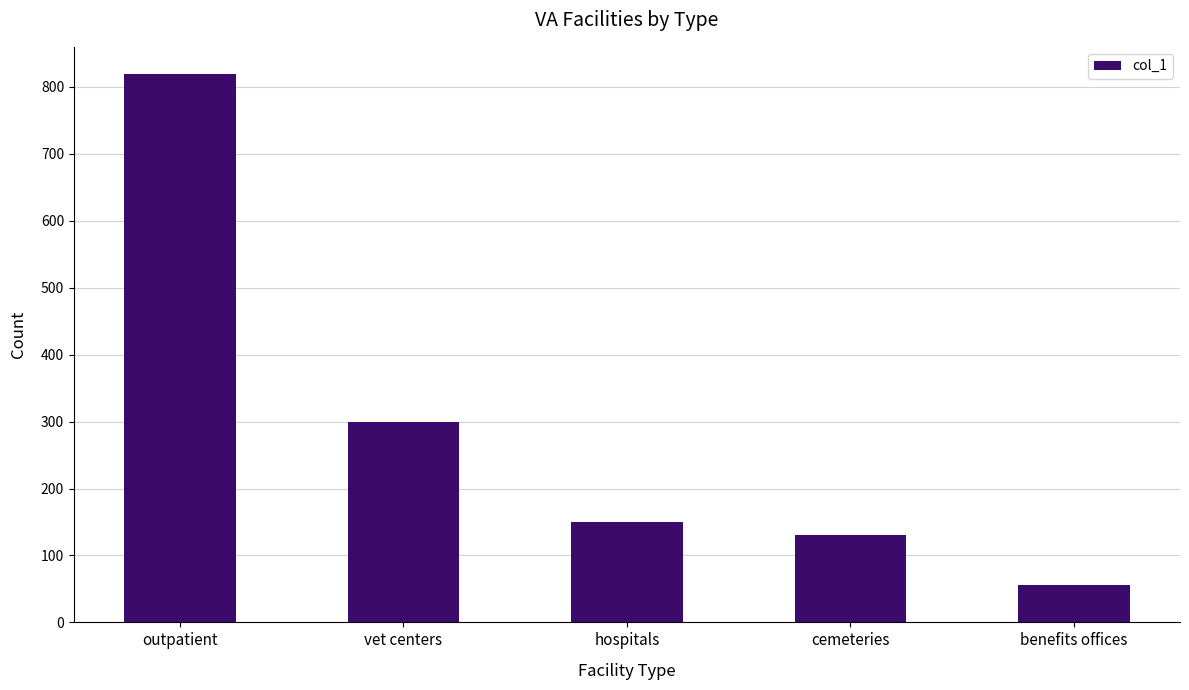

Reading left to right, extract all data points from this chart.

819	300	150	131	56